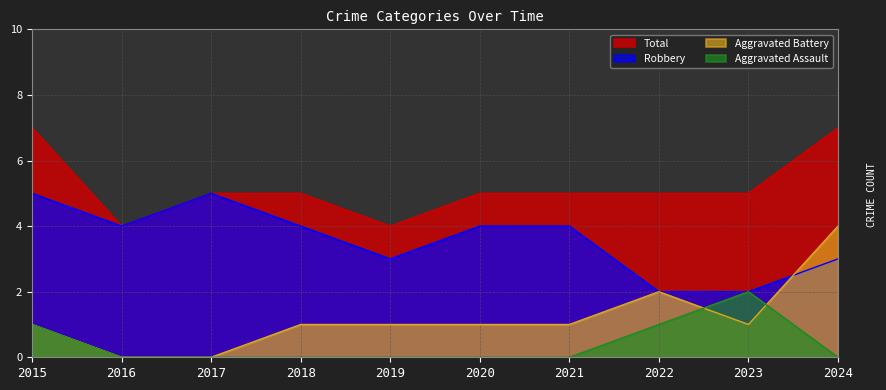

What is the difference between the Aggravated Battery values at 2015 and 2024?

3